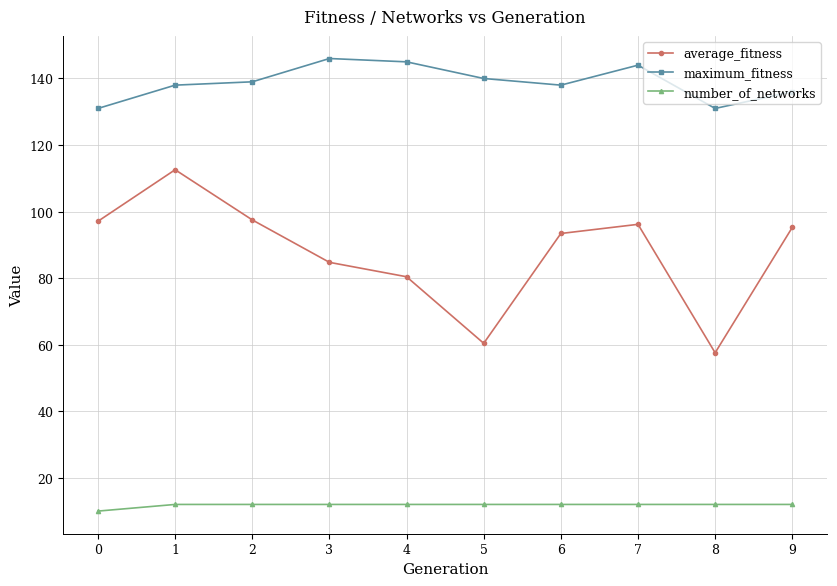

At which category does average_fitness reach its first local valley?

5